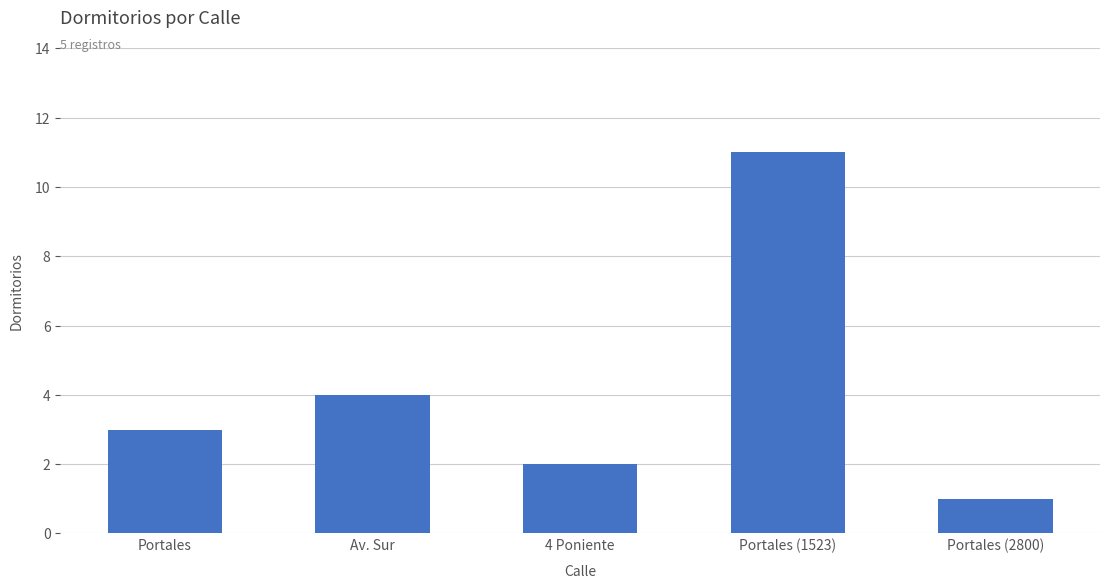

Rank the categories by value from lowest to highest.

Portales (2800), 4 Poniente, Portales, Av. Sur, Portales (1523)